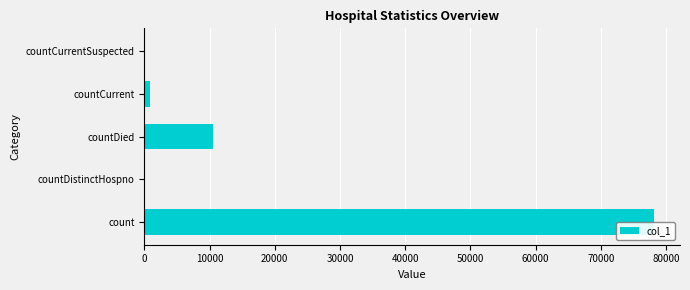

What is the sum of the values at countDistinctHospno and countDied?

10519